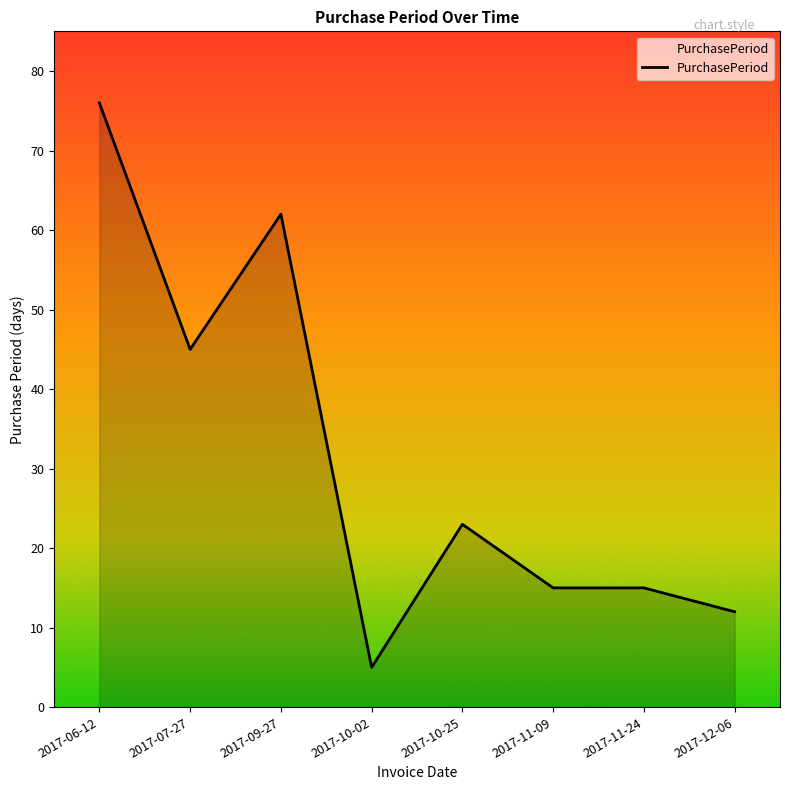

Where is the first local minimum?

2017-07-27